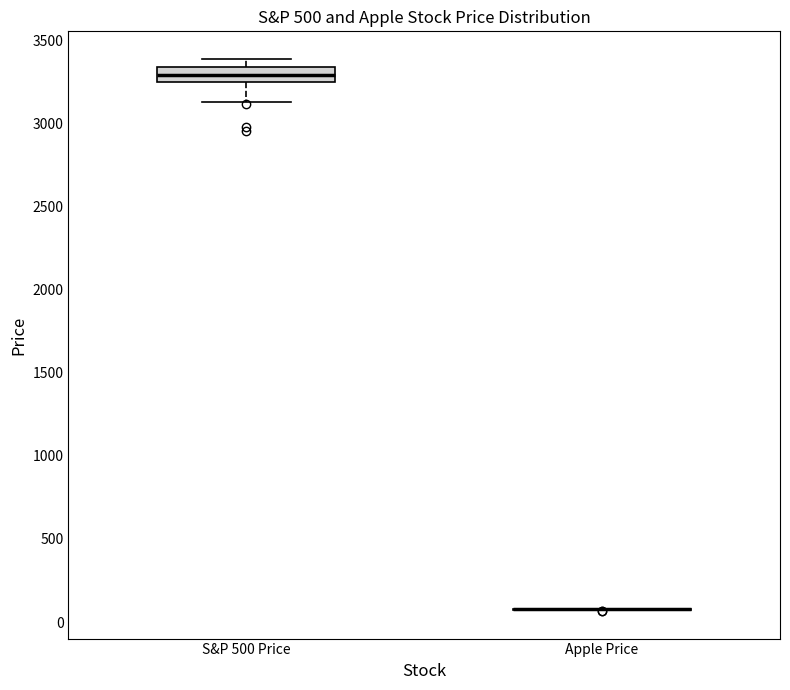

Reading left to right, transcribe this box plot: for each box, give where its median line is, the range the box spans, and where its two whiskers end, as read against the y-axis. The values are not printed on the chart, so give them approximately, as read against the axis.

S&P 500 Price: median 3300, box 3250 to 3350, whiskers 3150 to 3400
Apple Price: box collapsed to a line at 100, whiskers 50 to 100